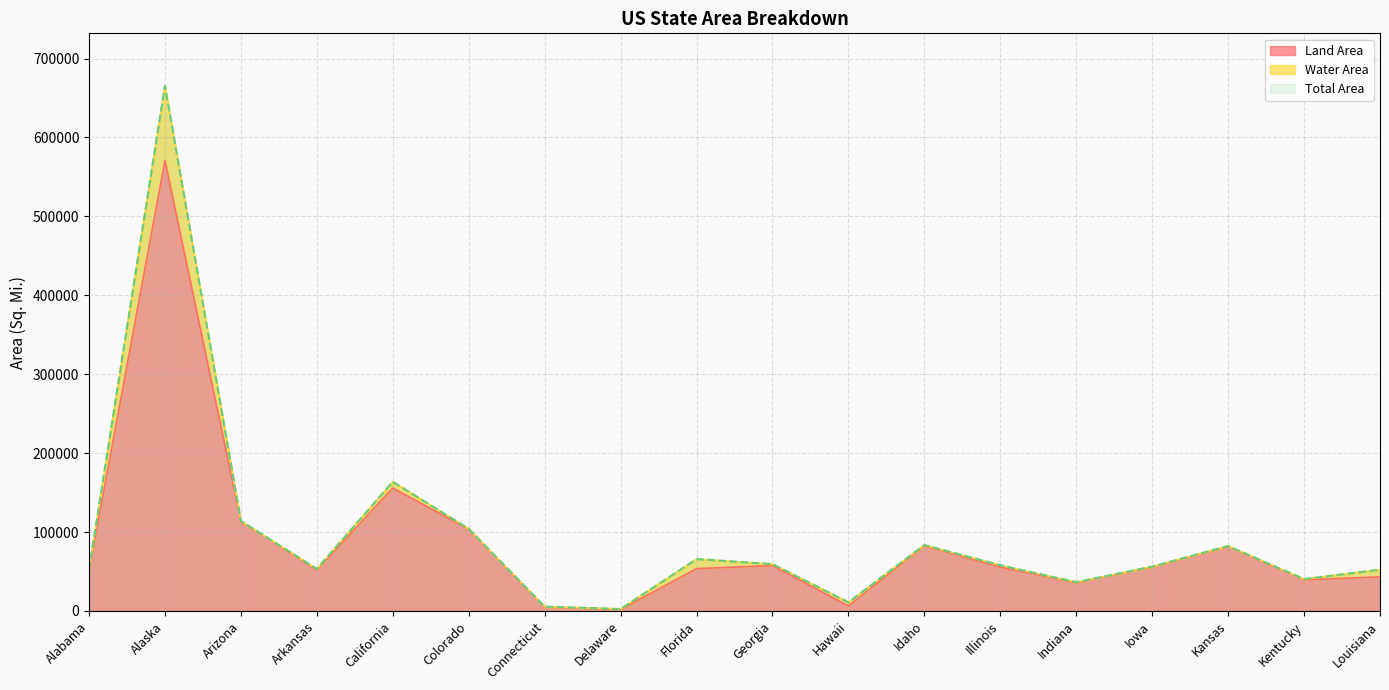

The value of Total Area at Arkansas is 53179. True or false?

True